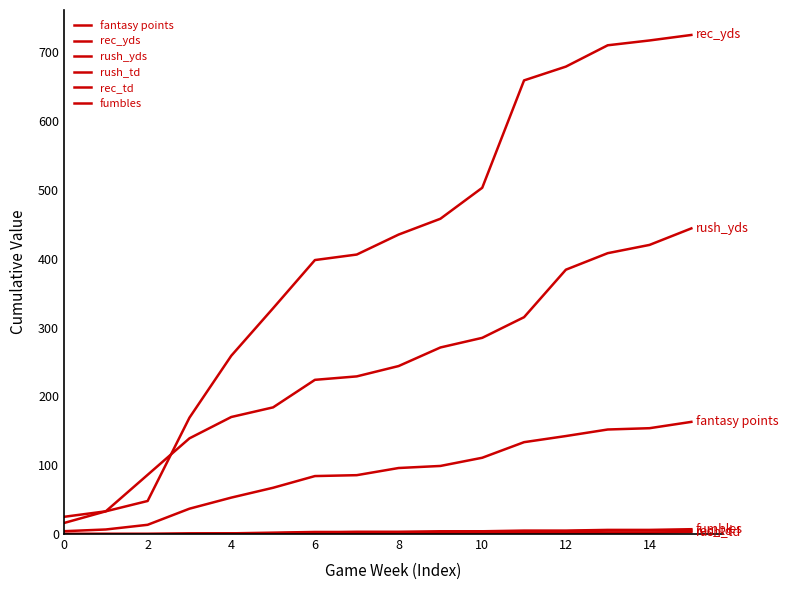

Reading left to right, extract all data points from this chart.

fantasy points: 4.1	6.6	13.4	36.8	52.9	67.2	84.2	85.5	95.9	98.9	110.8	133.4	142.3	151.8	153.7	162.9
rec_yds: 16.0	33.0	48.0	169.0	259.0	328.0	398.0	406.0	435.0	458.0	503.0	659.0	679.0	710.0	717.0	725.0
rush_yds: 25.0	33.0	86.0	139.0	170.0	184.0	224.0	229.0	244.0	271.0	285.0	315.0	384.0	408.0	420.0	444.0
rush_td: 0.0	0.0	0.0	0.0	1.0	1.0	1.0	1.0	2.0	2.0	2.0	2.0	2.0	2.0	2.0	3.0
rec_td: 0.0	0.0	0.0	1.0	1.0	2.0	3.0	3.0	3.0	3.0	4.0	4.0	4.0	5.0	5.0	5.0
fumbles: 0.0	0.0	0.0	0.0	1.0	1.0	2.0	3.0	3.0	4.0	4.0	5.0	5.0	6.0	6.0	7.0